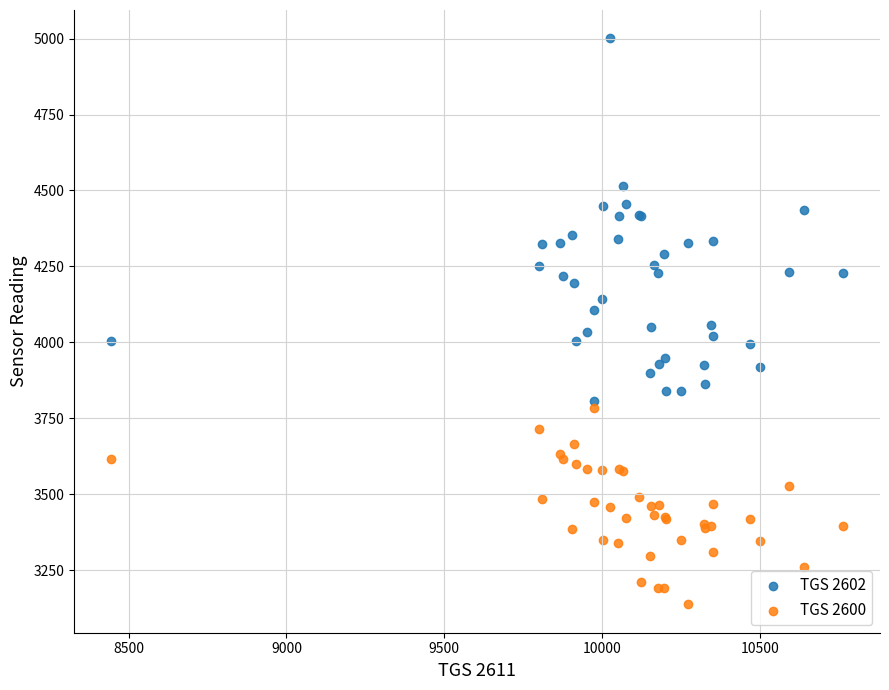

Which series contains the highest Y value?

TGS 2602